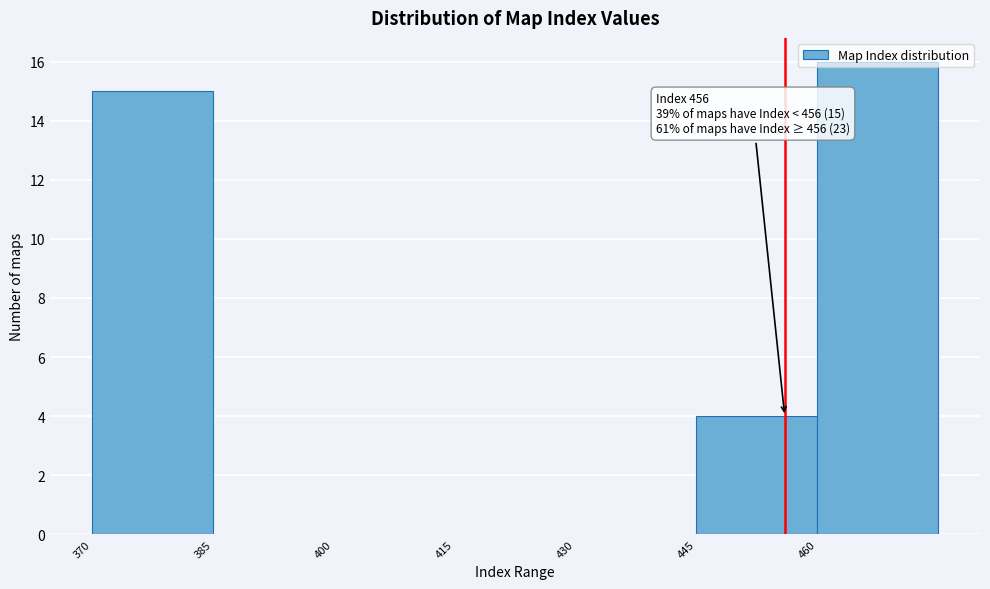

Over which range of the x-axis is the bar tallest?

460 to 475